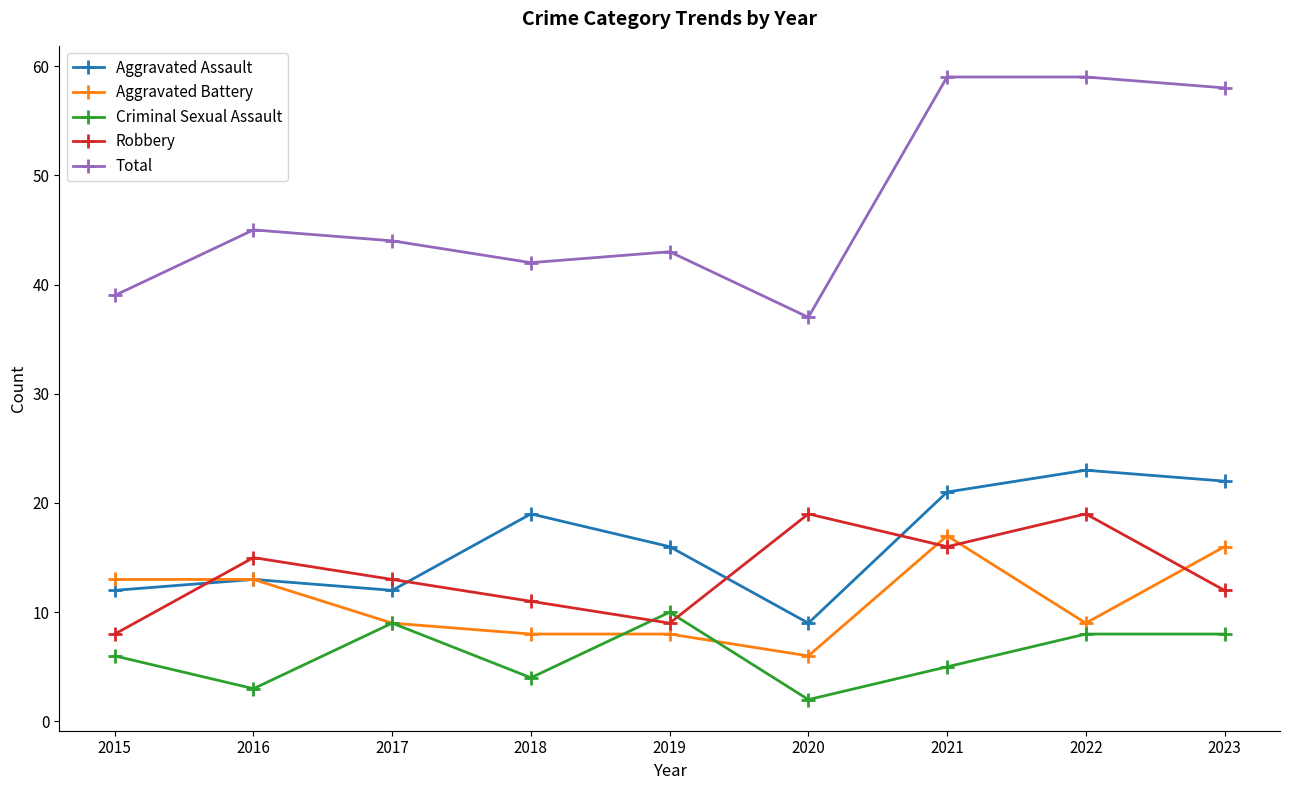

What is the sum of all Aggravated Battery values?

99